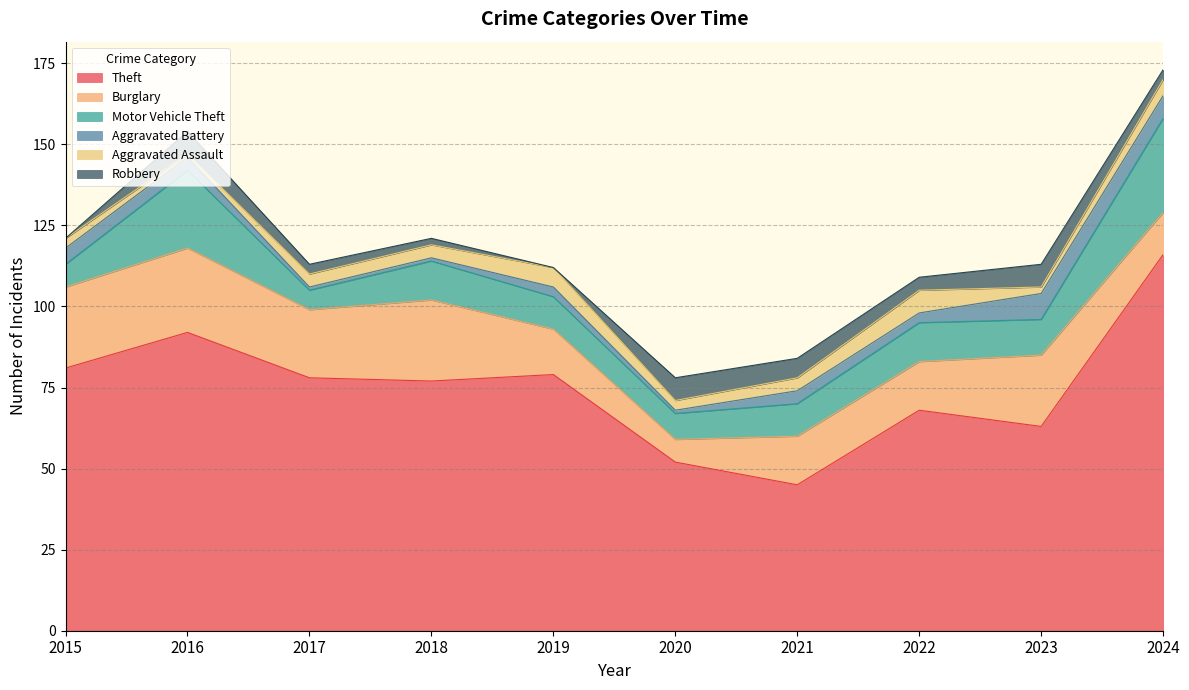

True or false: Robbery and Theft intersect in this chart.

False